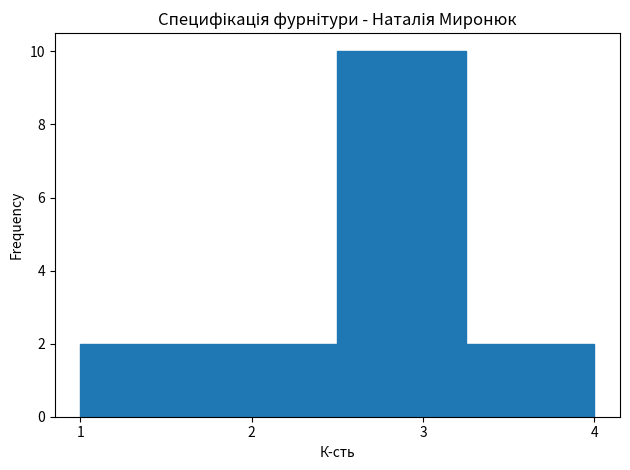

Reading left to right, transcribe this chart: for each bar, give the range it covers on the x-axis and its height. Neither the bar edges nor the heights are printed on the chart, so give them approximately, as read against the axes.

1.00 to 1.75: 2
1.75 to 2.50: 2
2.50 to 3.25: 10
3.25 to 4.00: 2